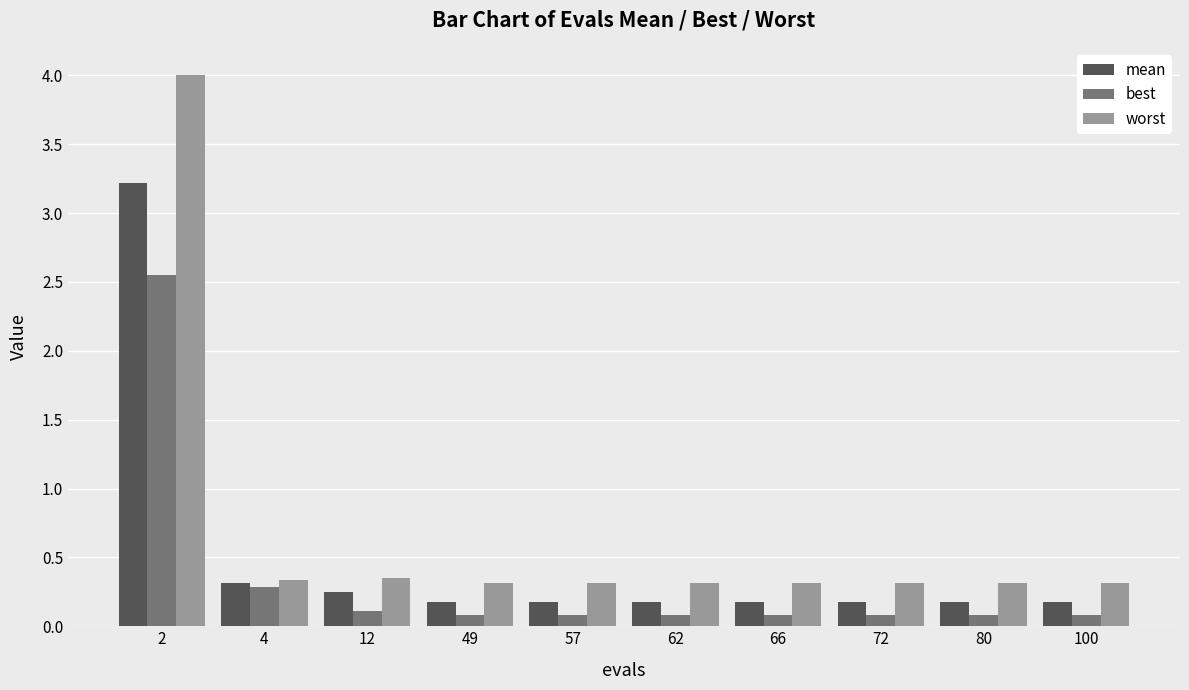

At which category does the chart reach its peak across all series?

2